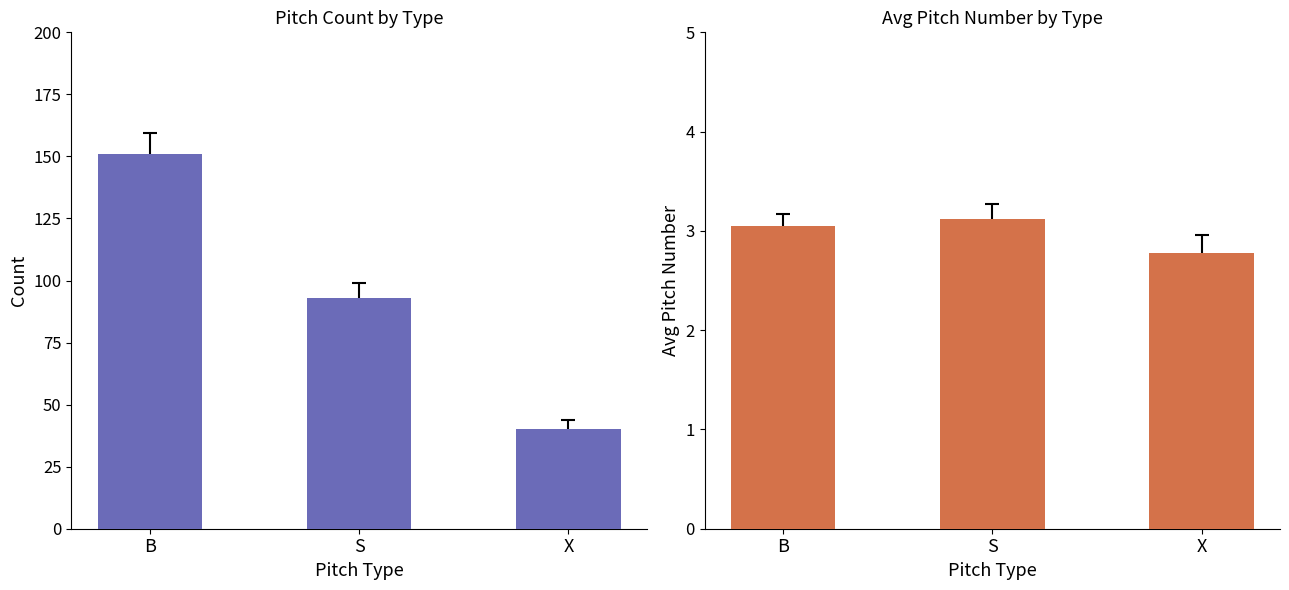

At how many categories does at least one series exceed 69?

2